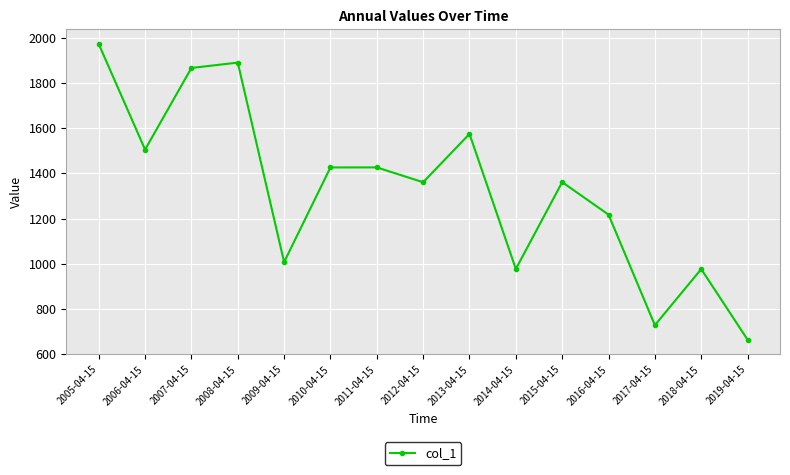

At which label does the data first exceed 1361?

2005-04-15